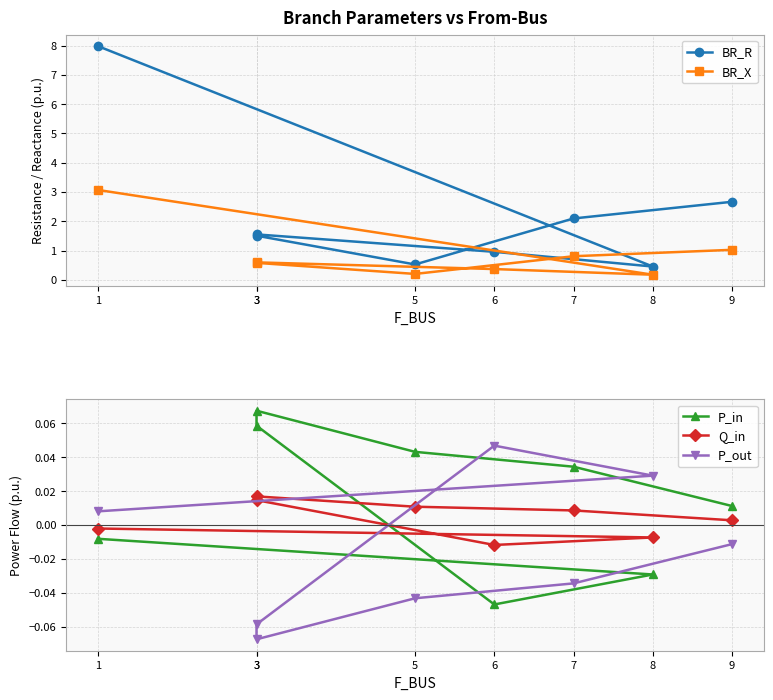

What is the average value of the BR_X series?

0.9